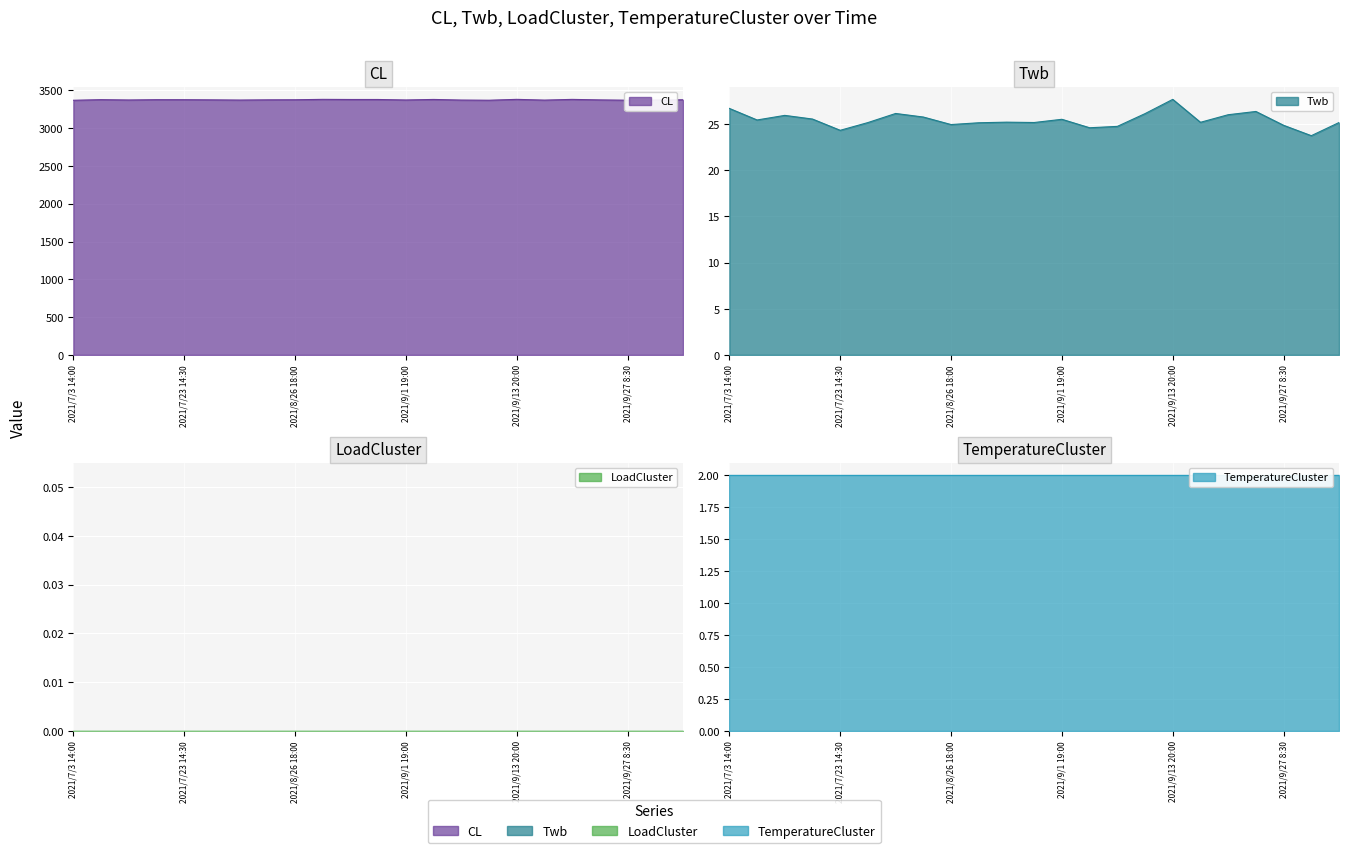

Which series has the widest spread of values?

CL